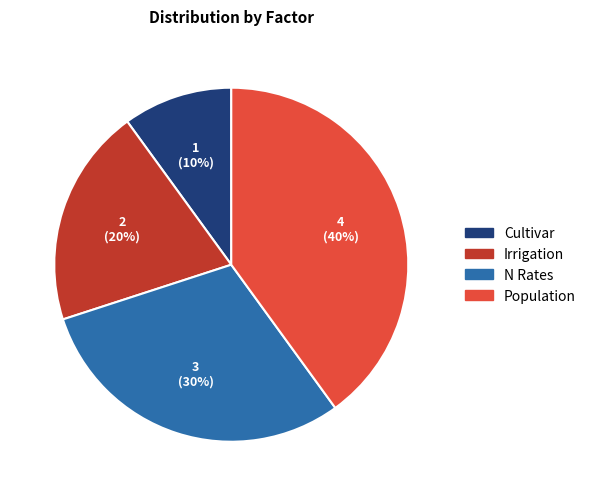

Does Cultivar represent more than half of the total?

No